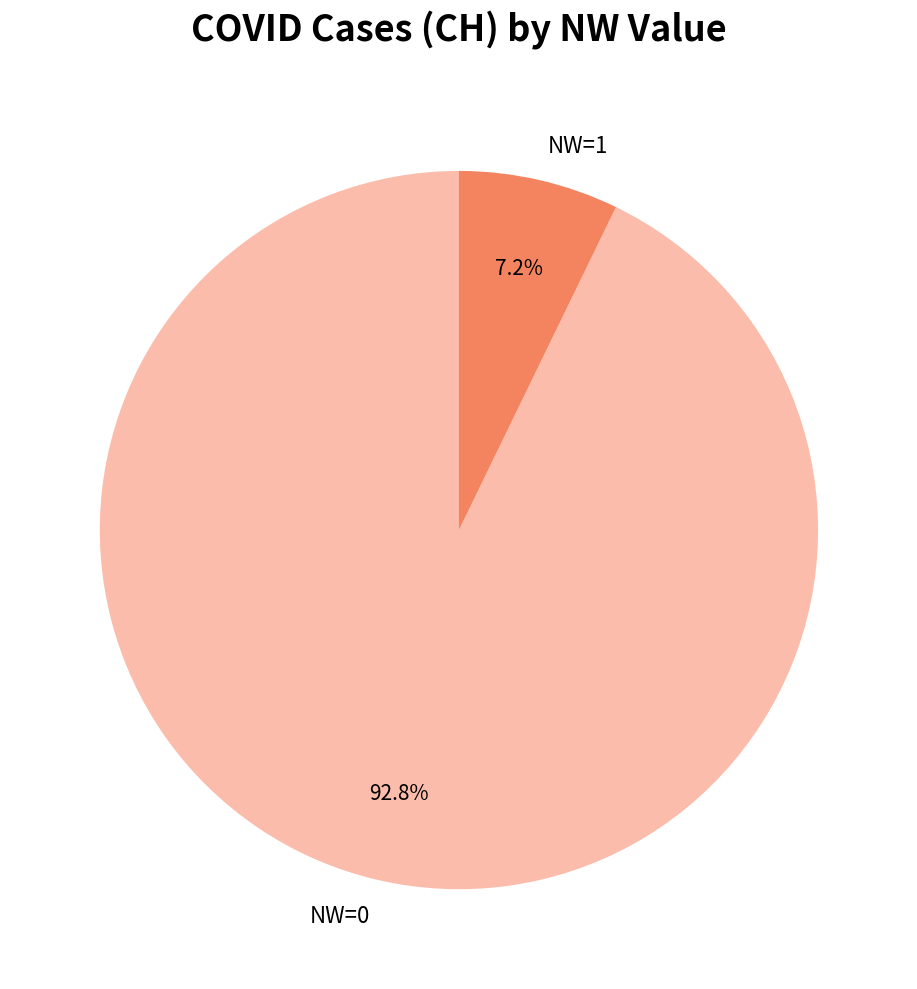

What is the majority slice?

NW=0